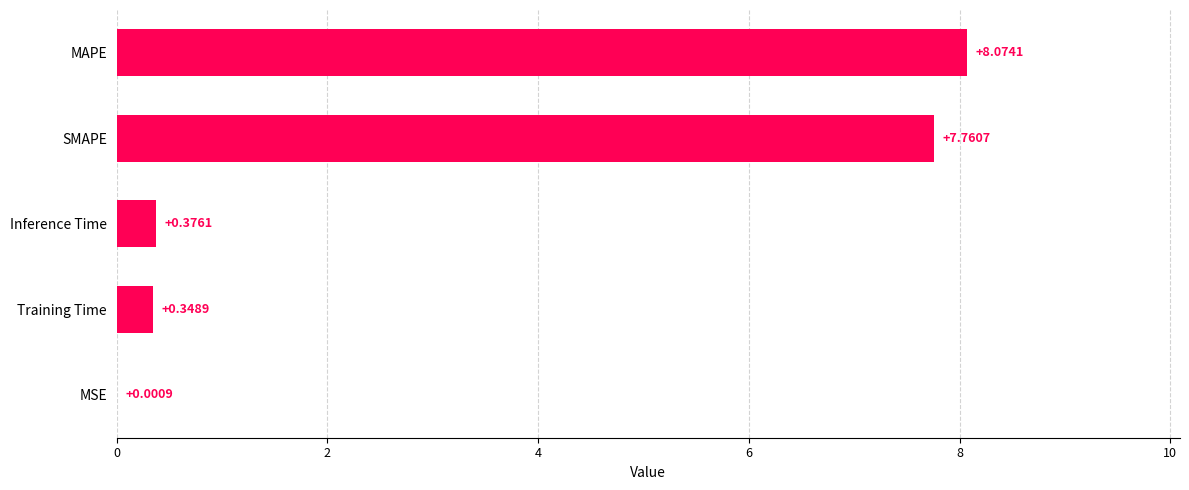

Between Training Time and MSE, which is larger?

Training Time